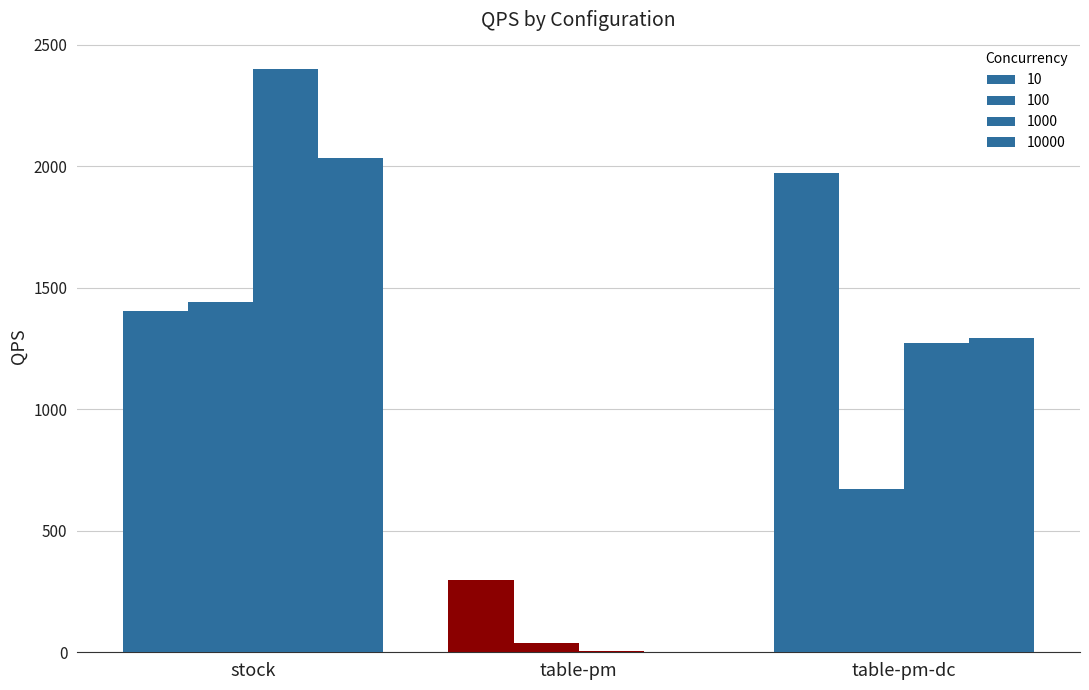

How many groups of bars are there?

3